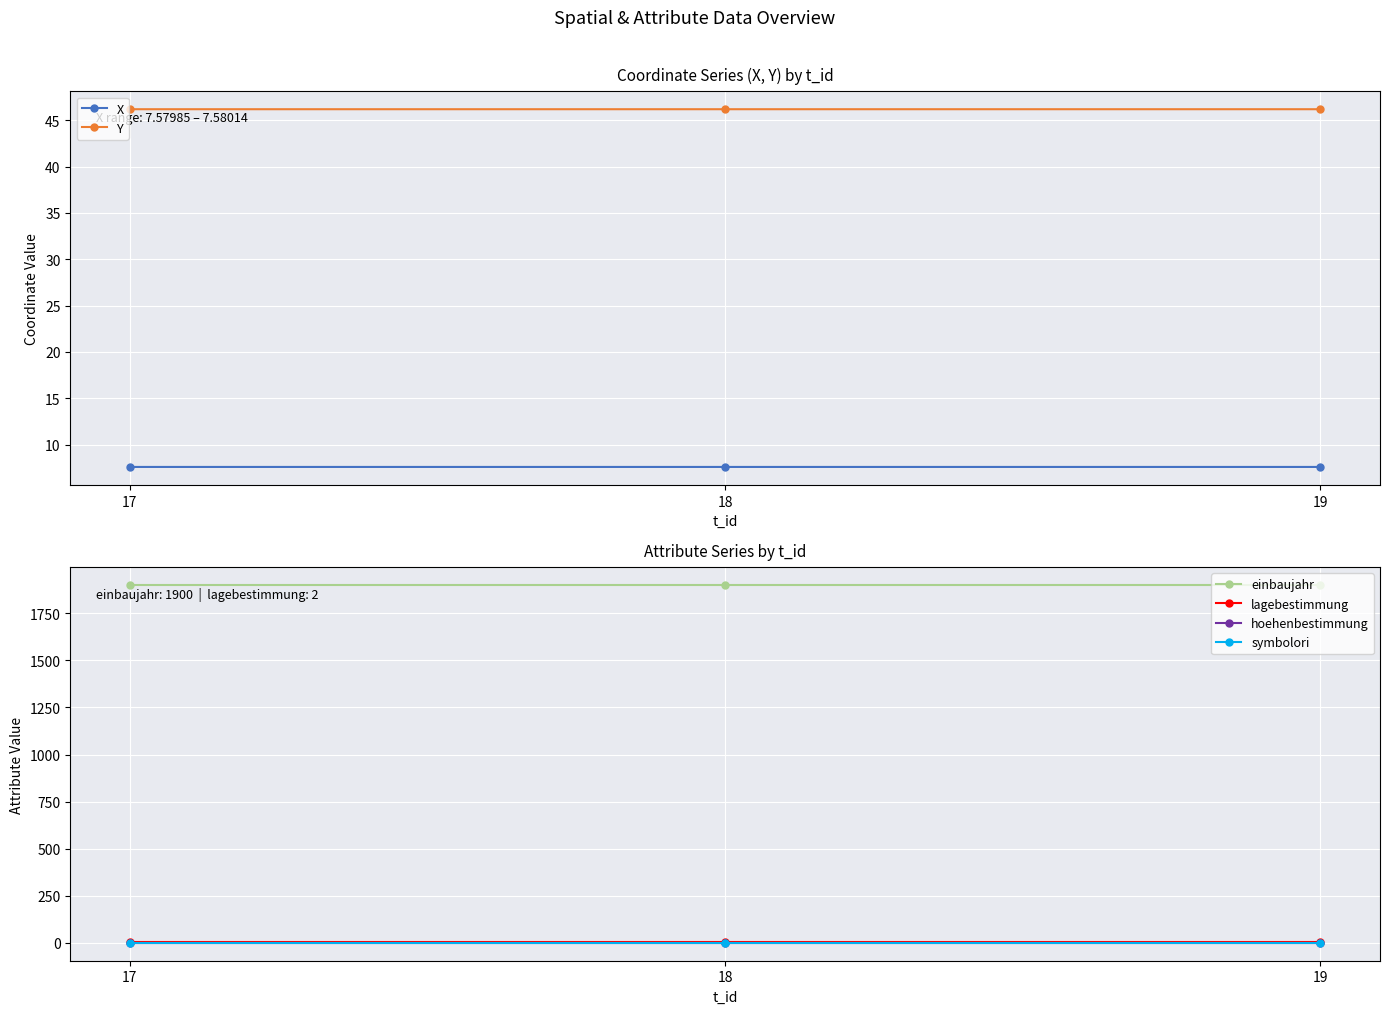

Reading left to right, list all the values displayed in this chart.

X: 7.6	7.6	7.6
Y: 46.2	46.2	46.2
einbaujahr: 1900.0	1900.0	1900.0
lagebestimmung: 2.0	2.0	2.0
hoehenbestimmung: 1.0	1.0	1.0
symbolori: 0.0	0.0	0.0